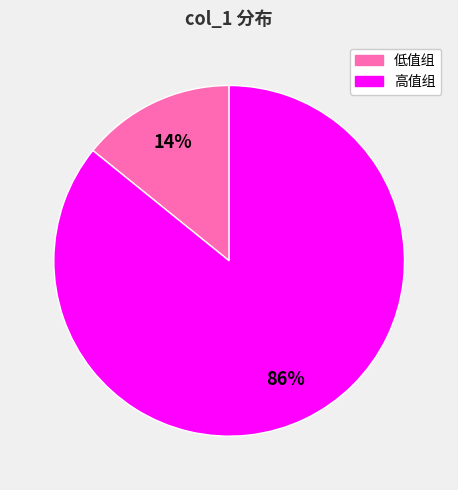

Rank the categories by value from lowest to highest.

低值组, 高值组